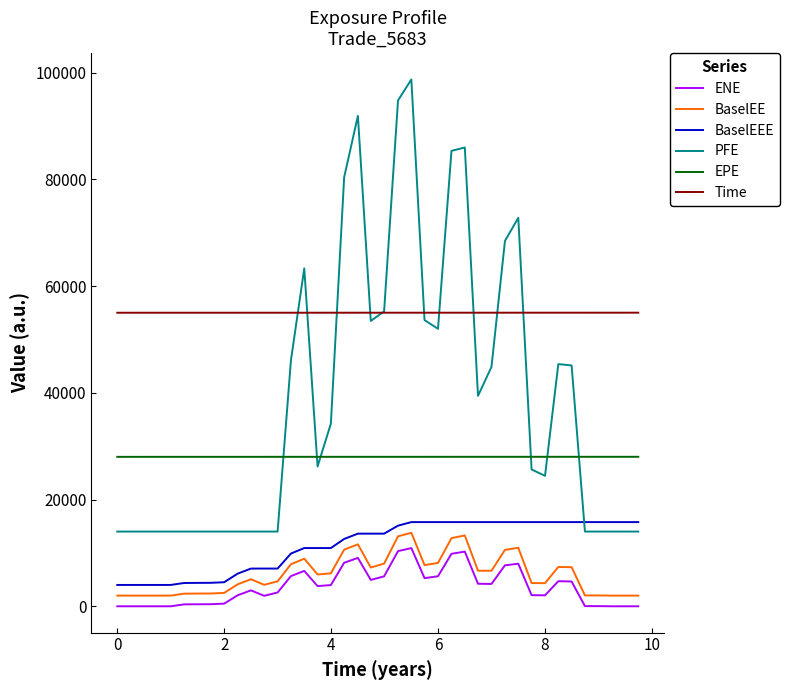

What is the lowest value of the EPE series?

28000.0